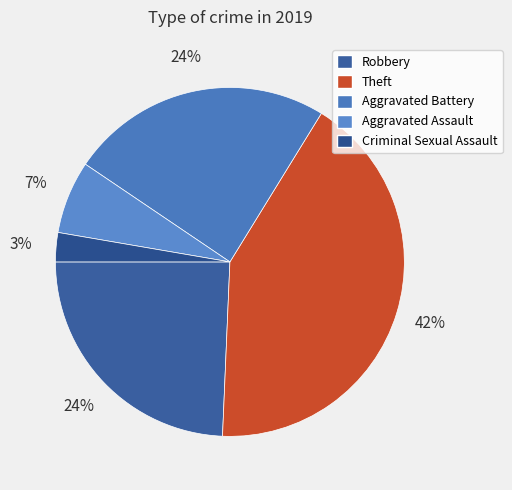

Count the number of slices in the pie.

5